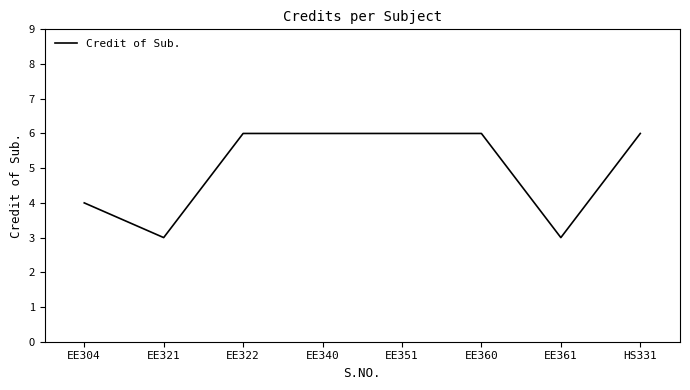

What is the maximum value shown in the chart?

6